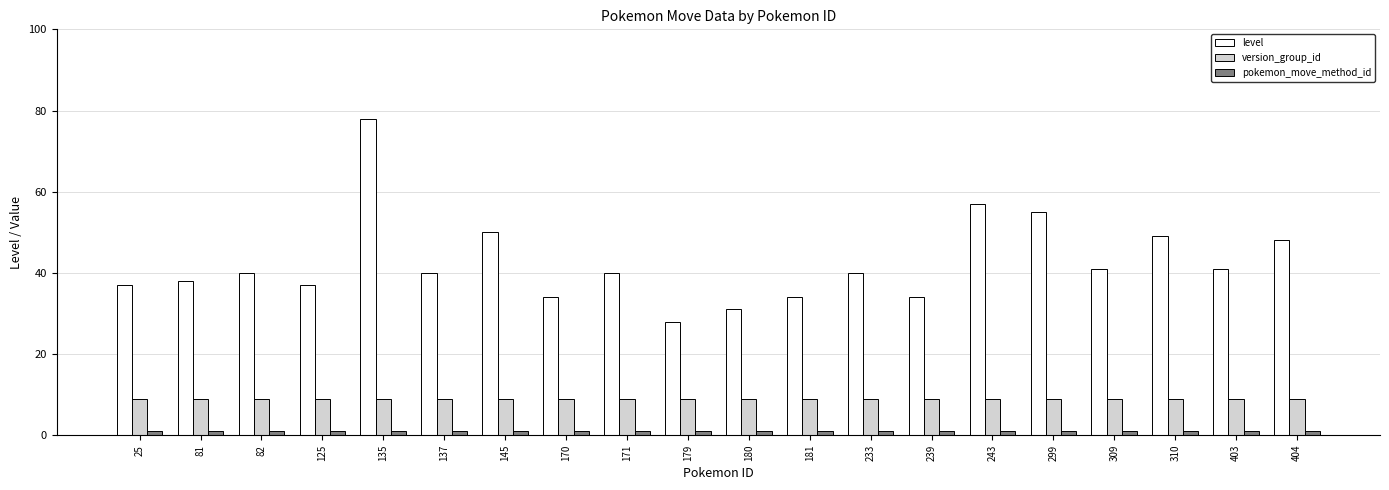

What is the total value across all series at 233?

50